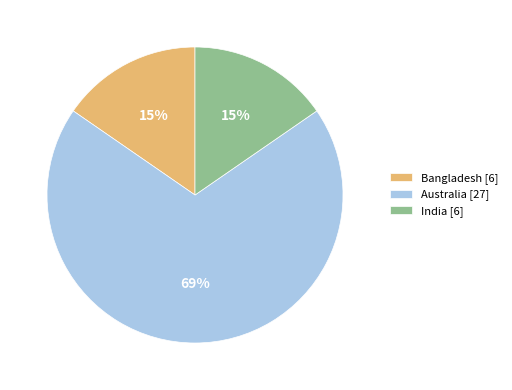

Which slice is the largest?

Australia [27]